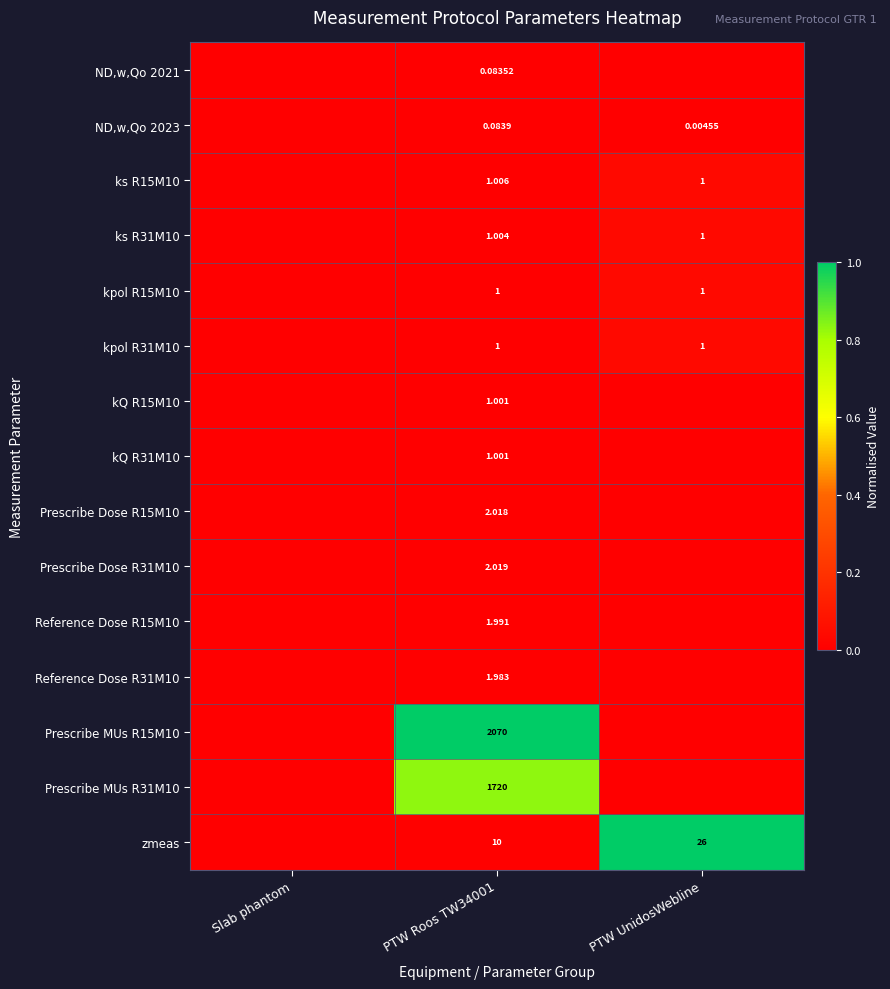

Is the value of Prescribe Dose R31M10 at PTW Roos TW34001 greater than the value of ks R31M10 at PTW UnidosWebline?

Yes